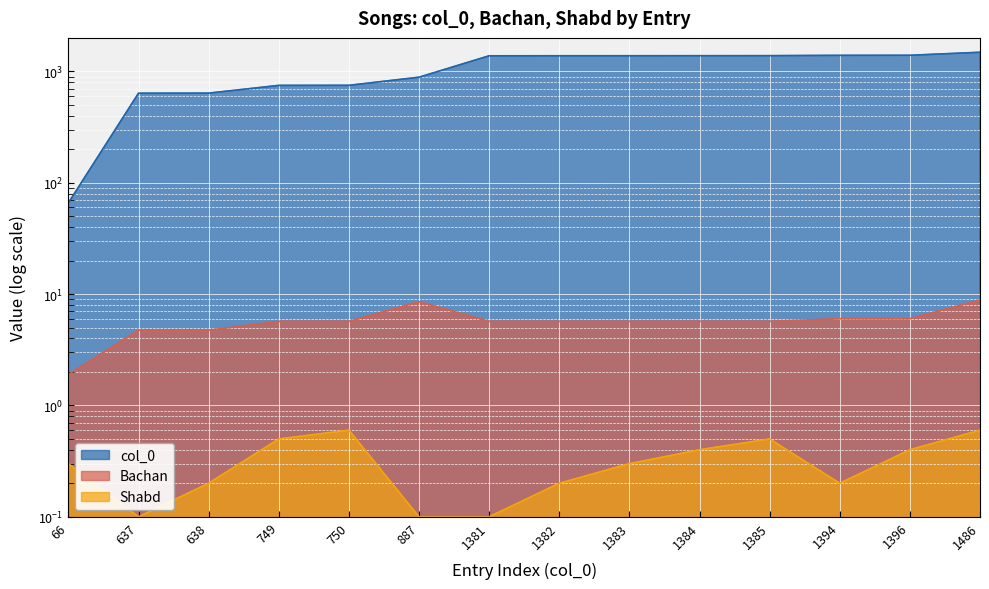

Read the col_0 value at 1396.

1396.0